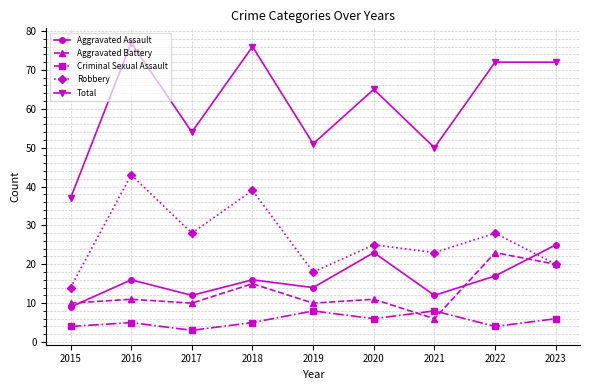

Which series has the widest spread of values?

Total